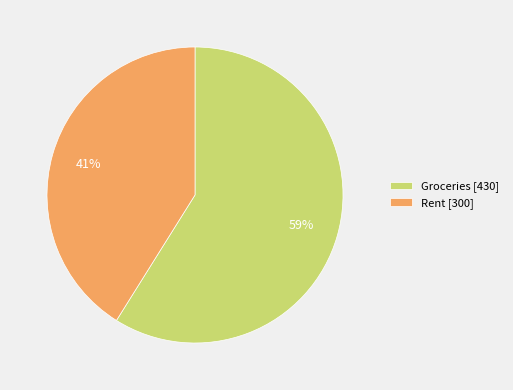

True or false: Rent accounts for 49% of the total.

False